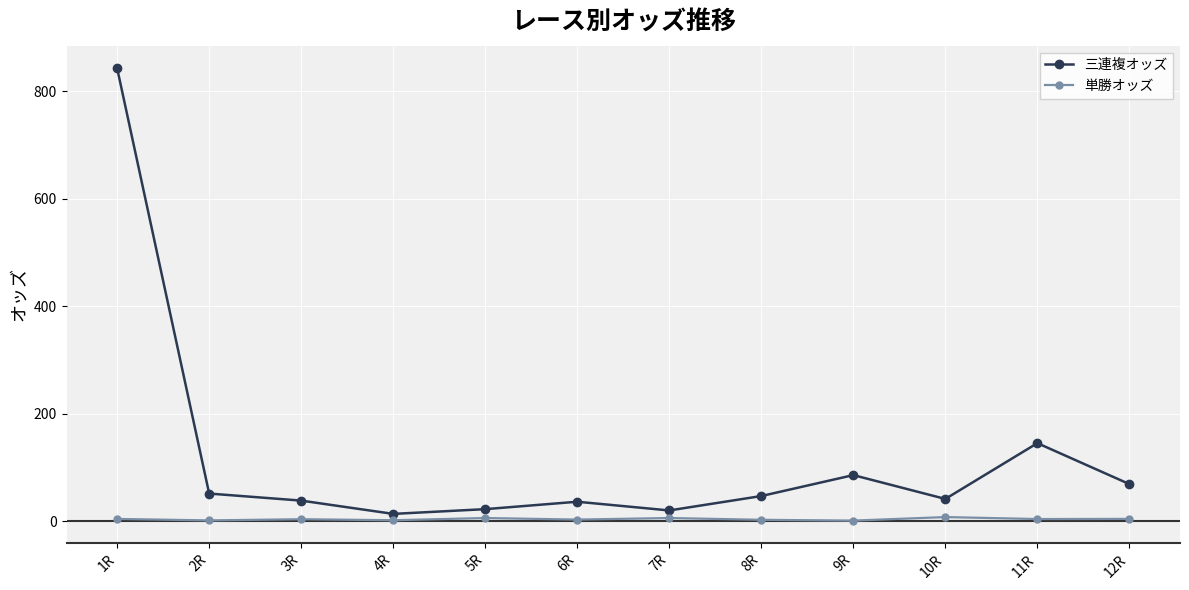

What is the difference between the second highest and minimum values in the 単勝オッズ series?

4.8